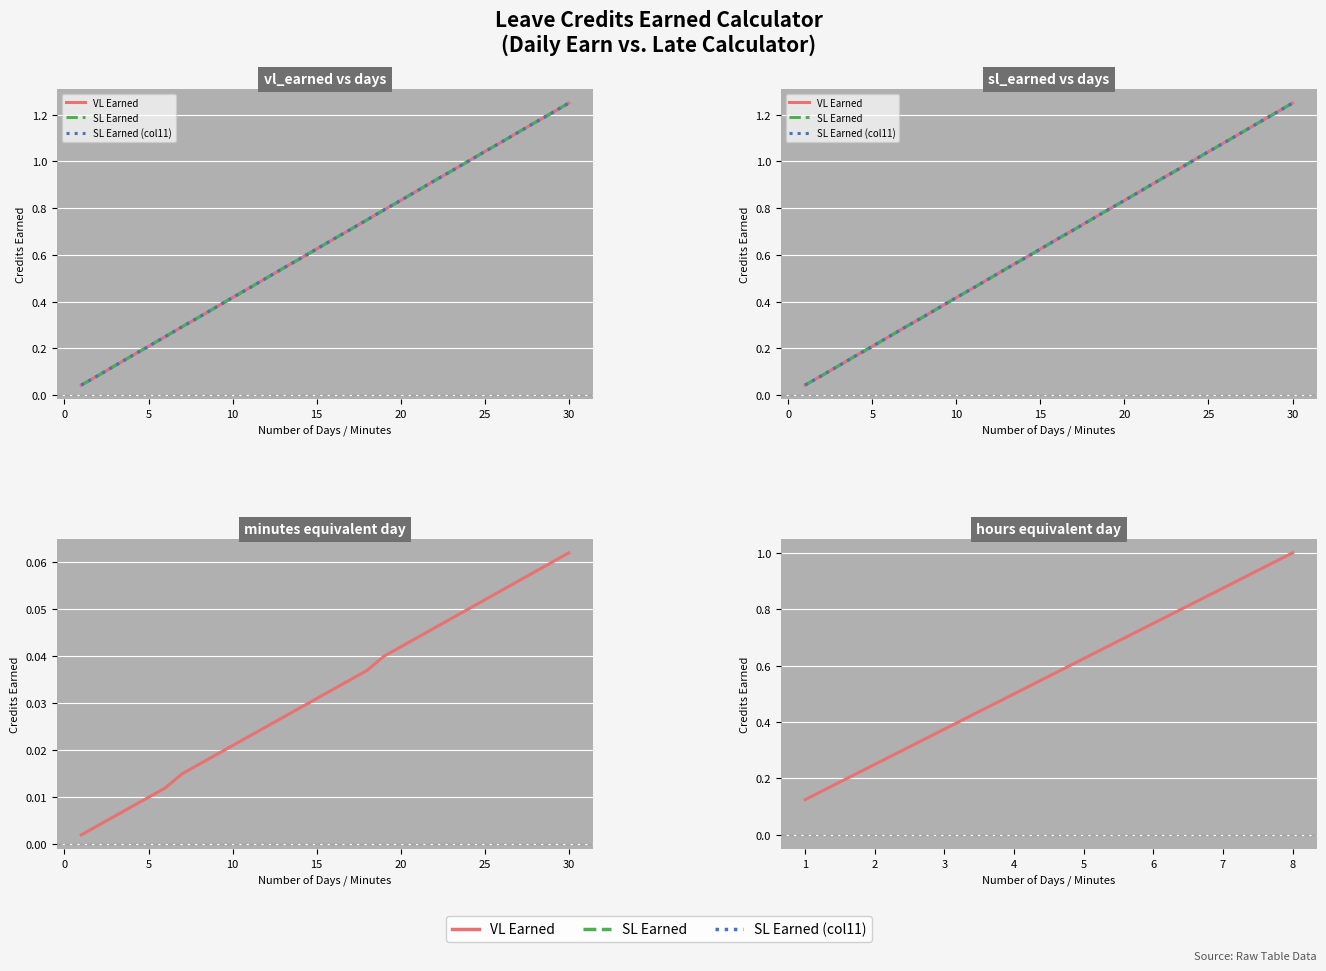

Which has a higher value, 22 or 25?

25